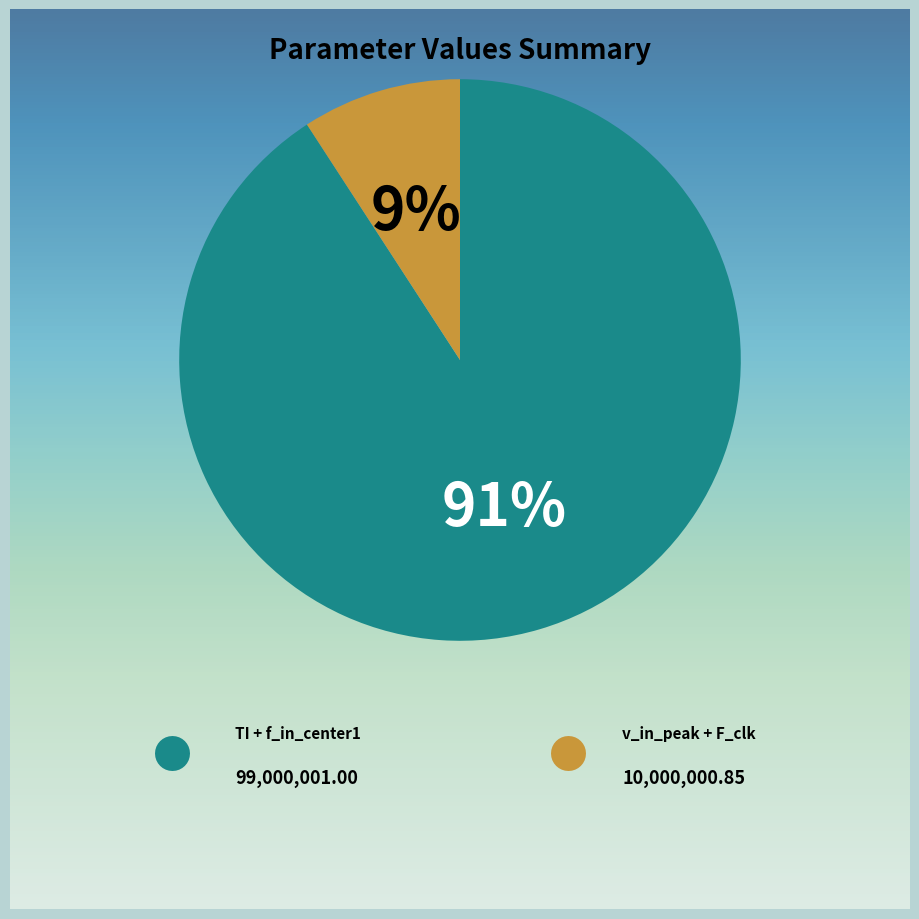

Which category has the smallest portion of the pie?

v_in_peak